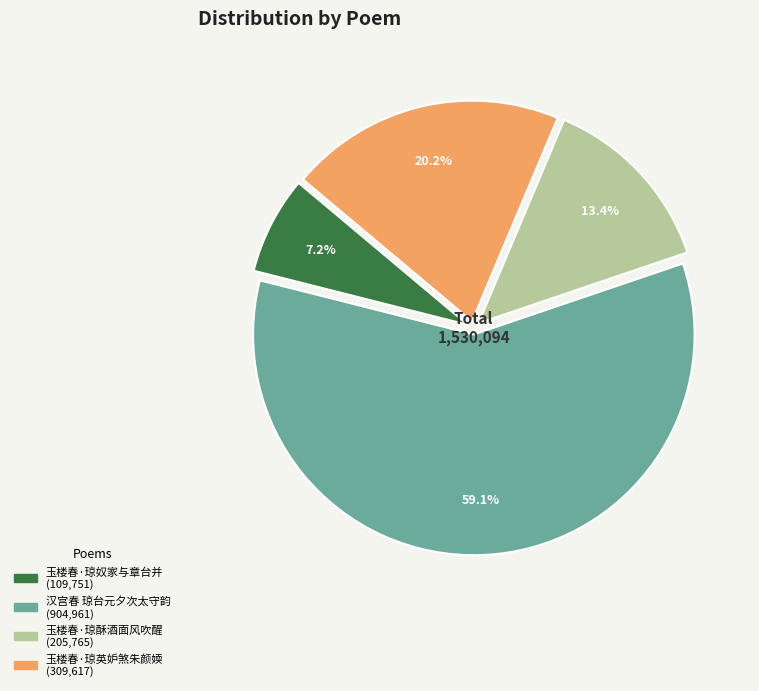

Rank the categories by value from lowest to highest.

玉楼春·琼奴家与章台并, 玉楼春·琼酥酒面风吹醒, 玉楼春·琼英妒煞朱颜媆, 汉宫春 琼台元夕次太守韵